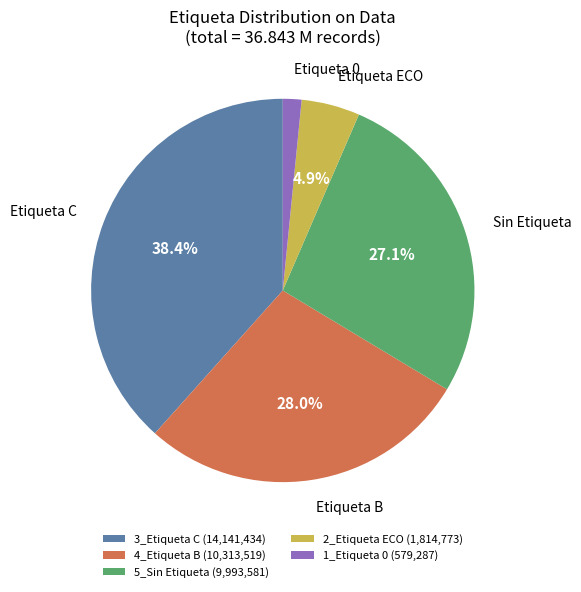

To the nearest percent, what is the difference between the 4_Etiqueta B and 1_Etiqueta 0 slice percentages?

26%